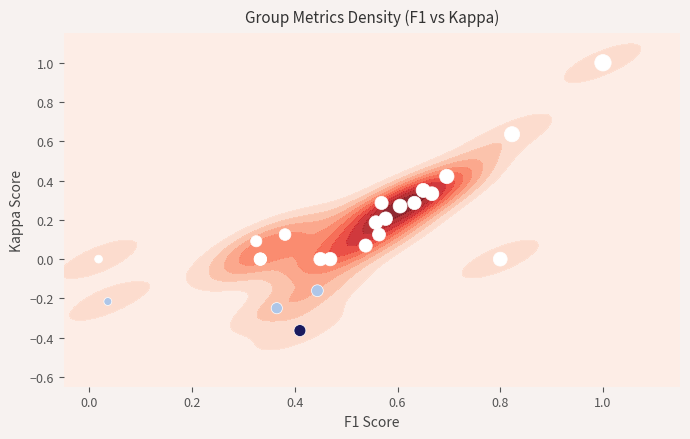

What is the sum of all values?

3.4